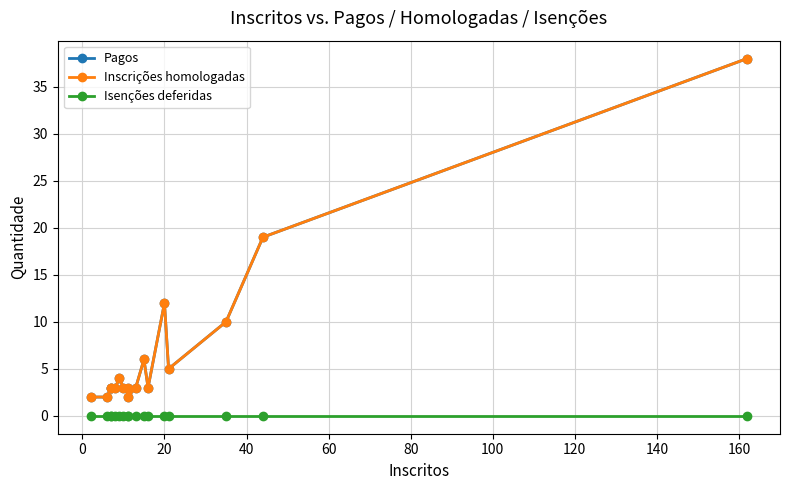

What is the average value of the Pagos series?

7